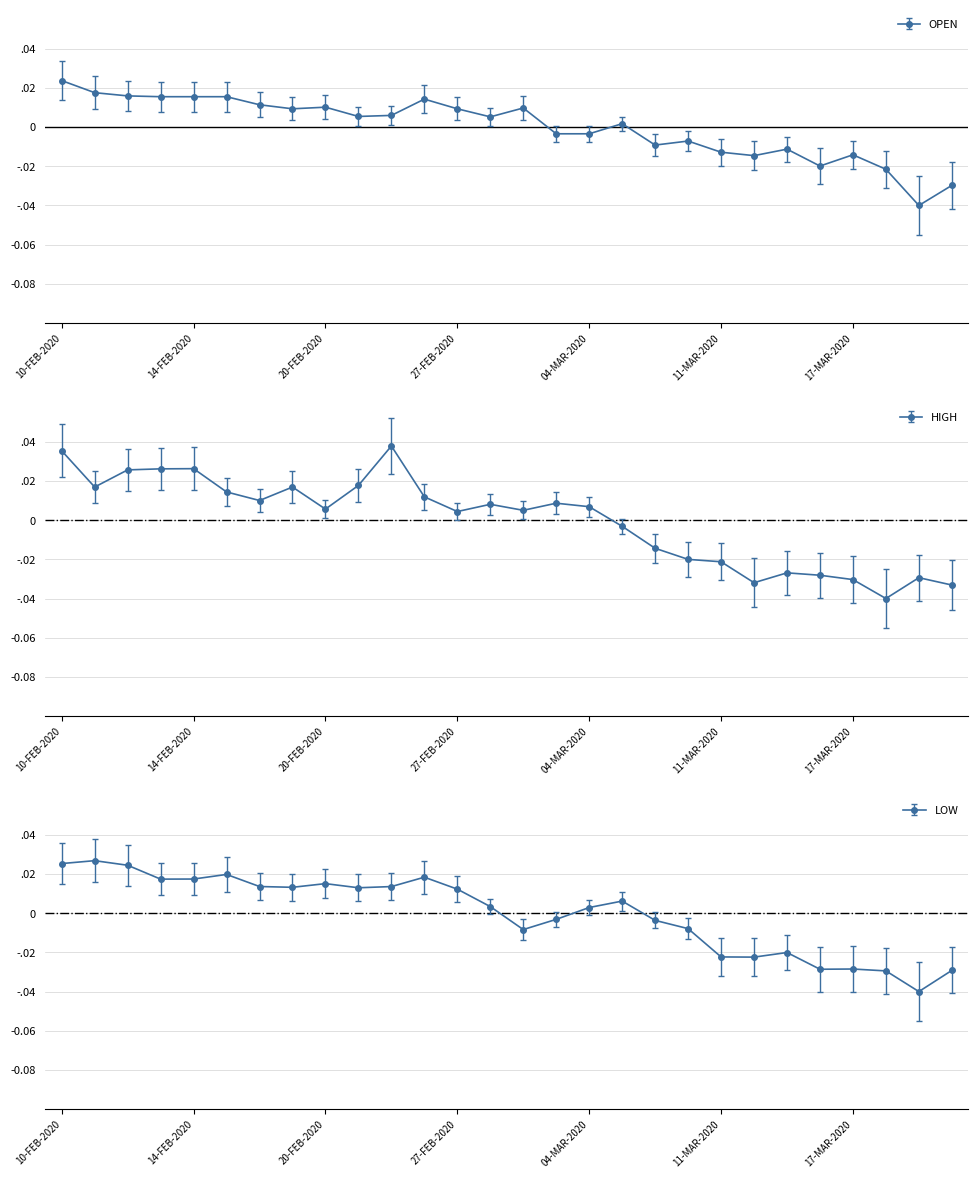

List the series in order of their peak value, lowest first.

OPEN, LOW, HIGH